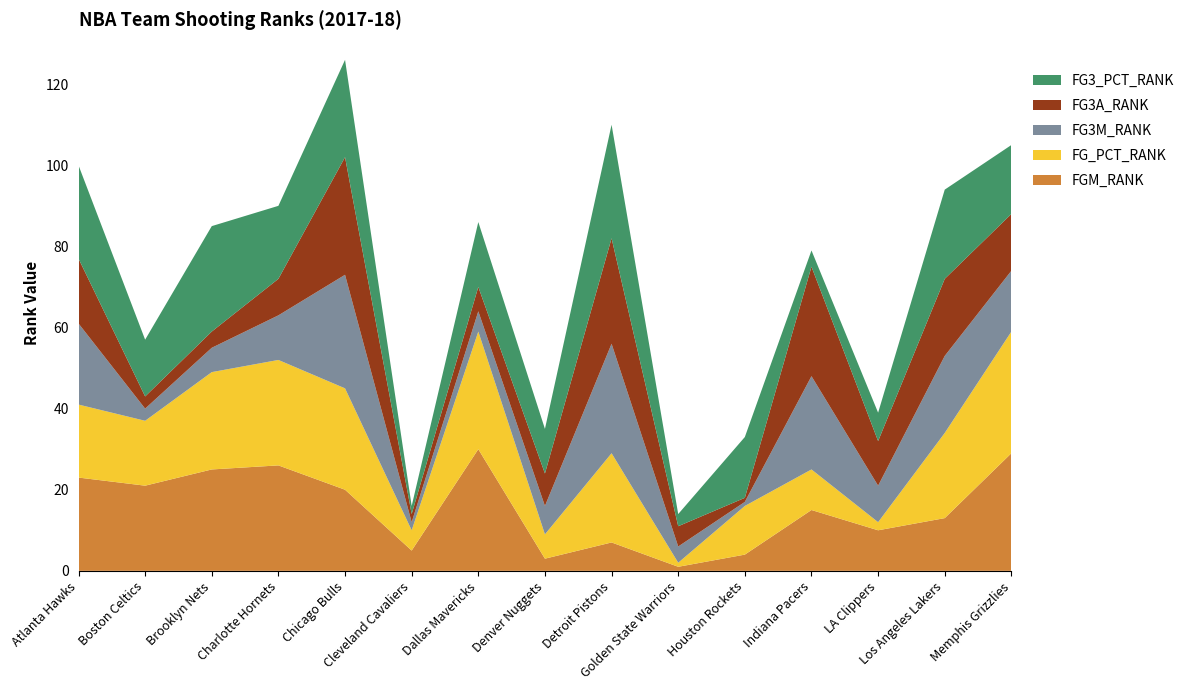

Reading right to left, extract all data points from this chart.

FGM_RANK: Memphis Grizzlies=29	Los Angeles Lakers=13	LA Clippers=10	Indiana Pacers=15	Houston Rockets=4	Golden State Warriors=1	Detroit Pistons=7	Denver Nuggets=3	Dallas Mavericks=30	Cleveland Cavaliers=5	Chicago Bulls=20	Charlotte Hornets=26	Brooklyn Nets=25	Boston Celtics=21	Atlanta Hawks=23
FG_PCT_RANK: Memphis Grizzlies=30	Los Angeles Lakers=21	LA Clippers=2	Indiana Pacers=10	Houston Rockets=12	Golden State Warriors=1	Detroit Pistons=22	Denver Nuggets=6	Dallas Mavericks=29	Cleveland Cavaliers=5	Chicago Bulls=25	Charlotte Hornets=26	Brooklyn Nets=24	Boston Celtics=16	Atlanta Hawks=18
FG3M_RANK: Memphis Grizzlies=15	Los Angeles Lakers=19	LA Clippers=9	Indiana Pacers=23	Houston Rockets=1	Golden State Warriors=4	Detroit Pistons=27	Denver Nuggets=7	Dallas Mavericks=5	Cleveland Cavaliers=2	Chicago Bulls=28	Charlotte Hornets=11	Brooklyn Nets=6	Boston Celtics=3	Atlanta Hawks=20
FG3A_RANK: Memphis Grizzlies=14	Los Angeles Lakers=19	LA Clippers=11	Indiana Pacers=27	Houston Rockets=1	Golden State Warriors=5	Detroit Pistons=26	Denver Nuggets=8	Dallas Mavericks=6	Cleveland Cavaliers=2	Chicago Bulls=29	Charlotte Hornets=9	Brooklyn Nets=4	Boston Celtics=3	Atlanta Hawks=16
FG3_PCT_RANK: Memphis Grizzlies=17	Los Angeles Lakers=22	LA Clippers=7	Indiana Pacers=4	Houston Rockets=15	Golden State Warriors=3	Detroit Pistons=28	Denver Nuggets=11	Dallas Mavericks=16	Cleveland Cavaliers=2	Chicago Bulls=24	Charlotte Hornets=18	Brooklyn Nets=26	Boston Celtics=14	Atlanta Hawks=23